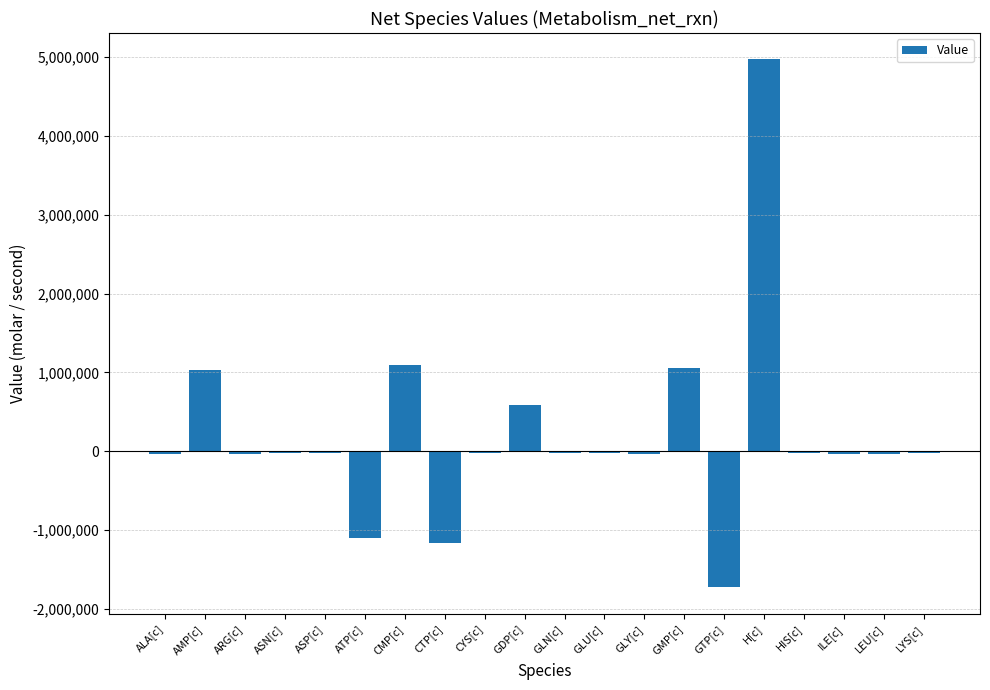

What is the sum of all values?

4407743.6